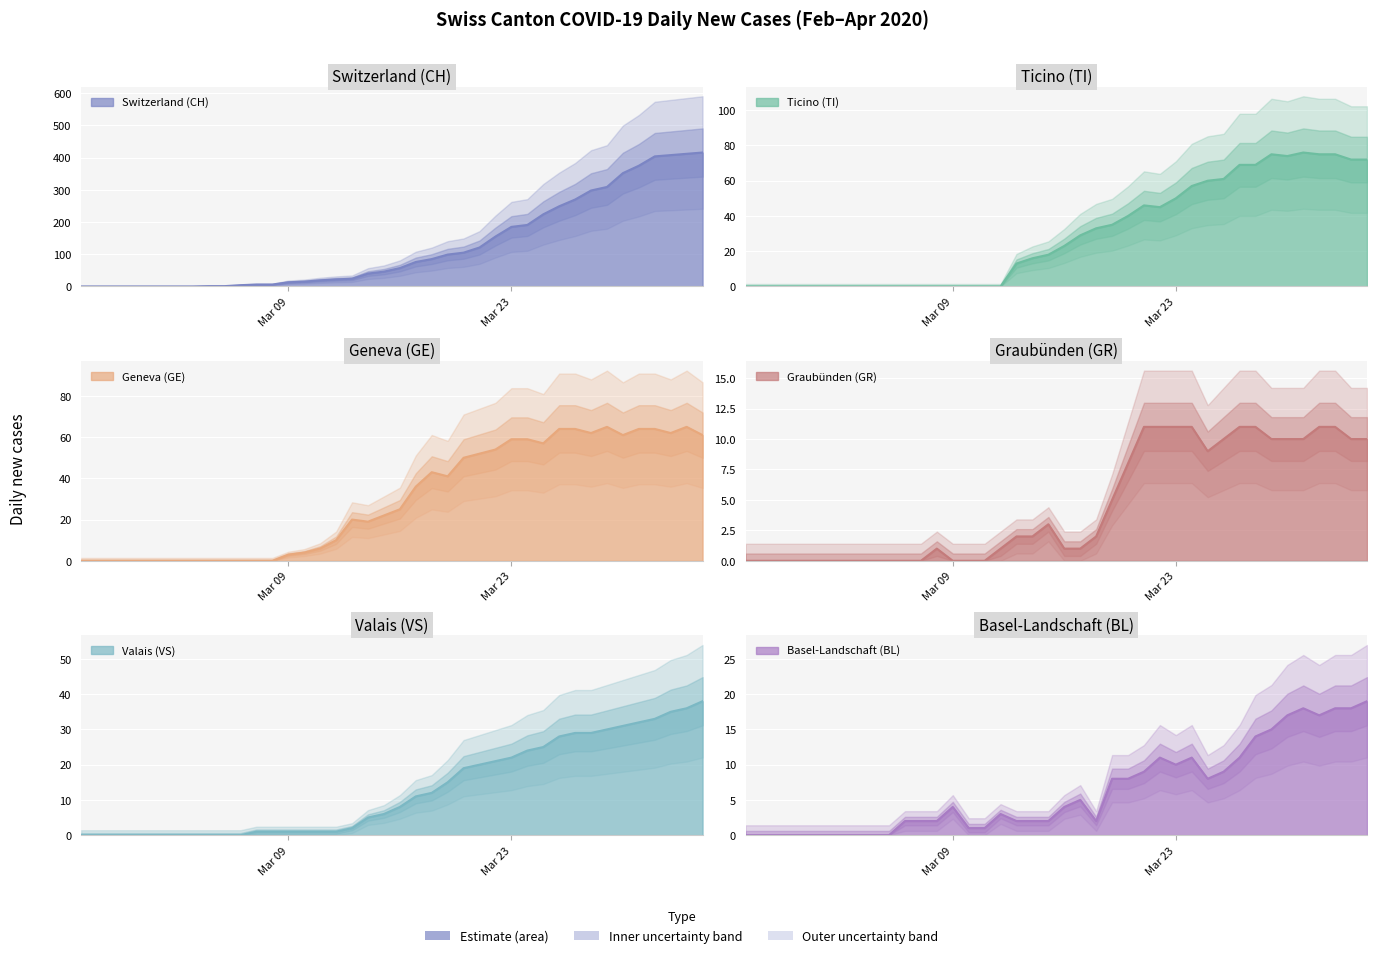

Which series has the largest range (max minus min)?

CH